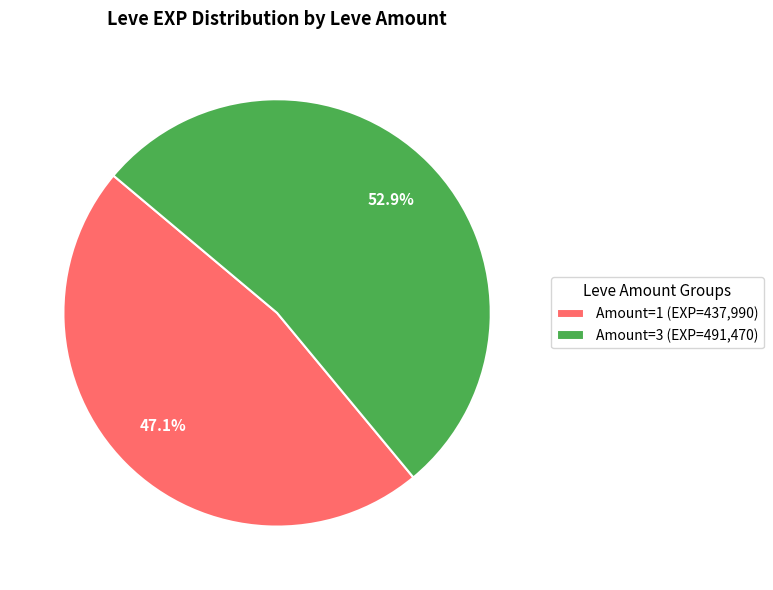

Approximately how many times larger is the value at Amount=3 (EXP=491,470) compared to Amount=1 (EXP=437,990)?

1.1